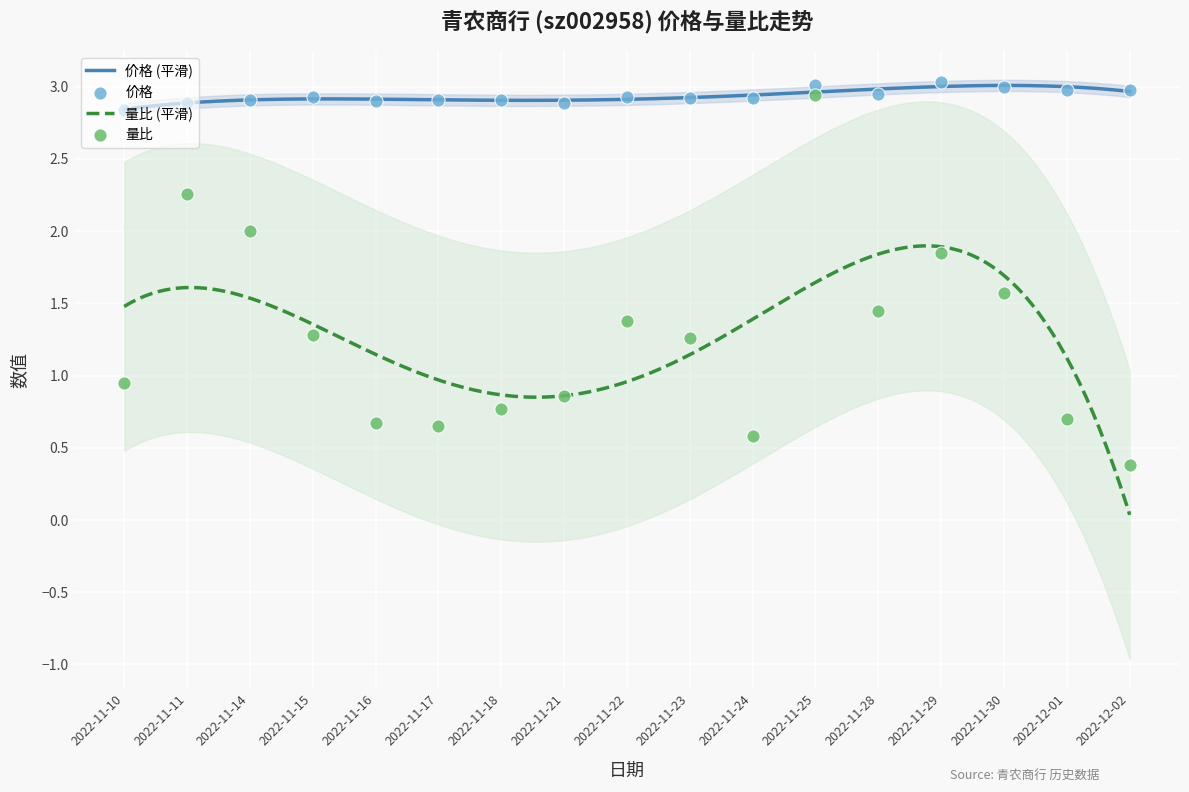

What are all the series names shown in the legend?

量比, 价格